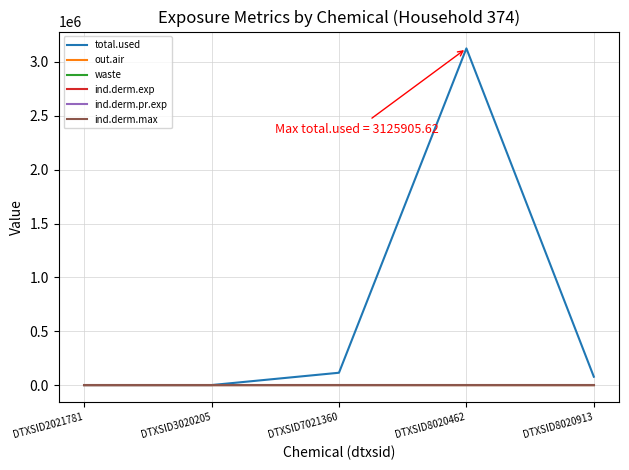

Does the chart have visible grid lines?

Yes